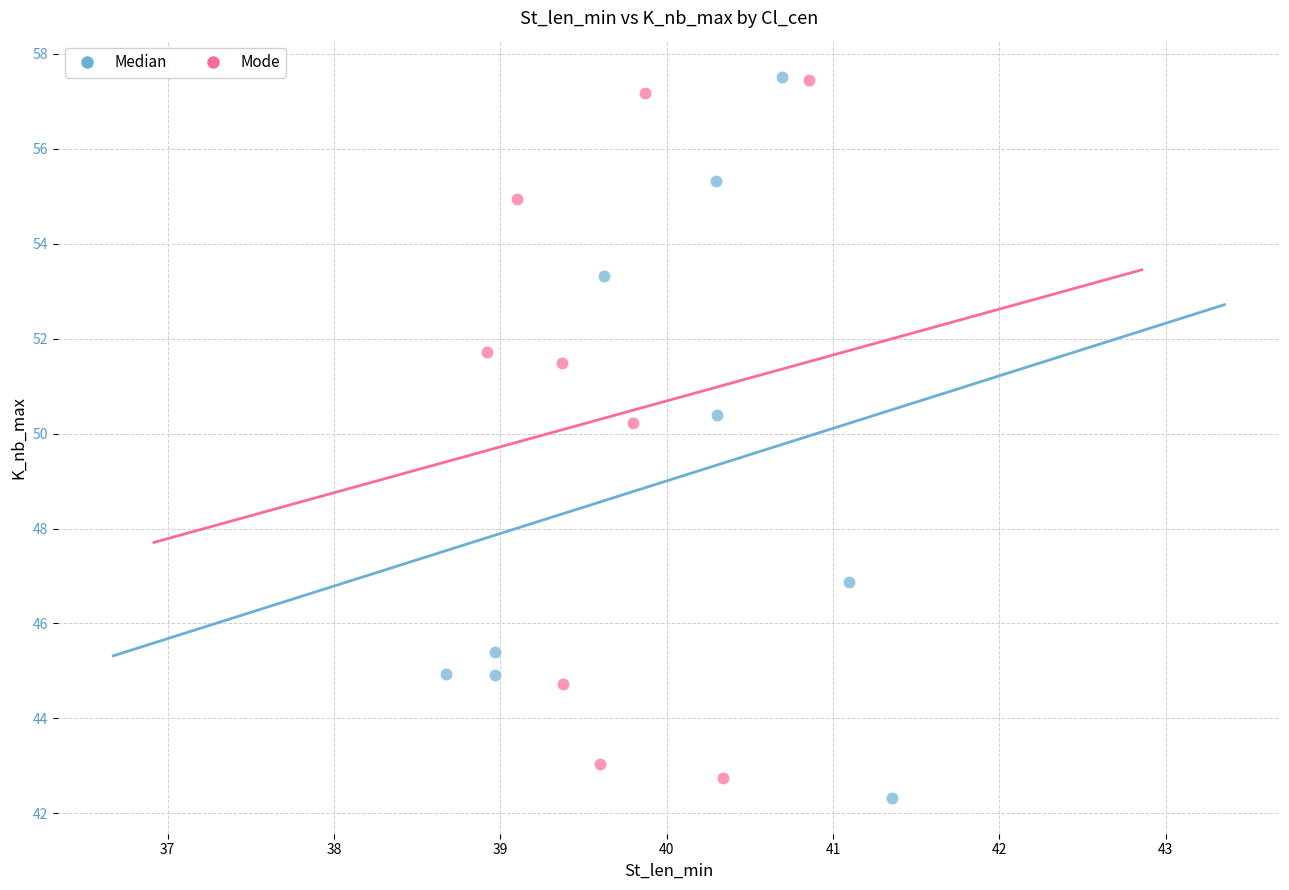

What are all the series names shown in the legend?

Median, Mode